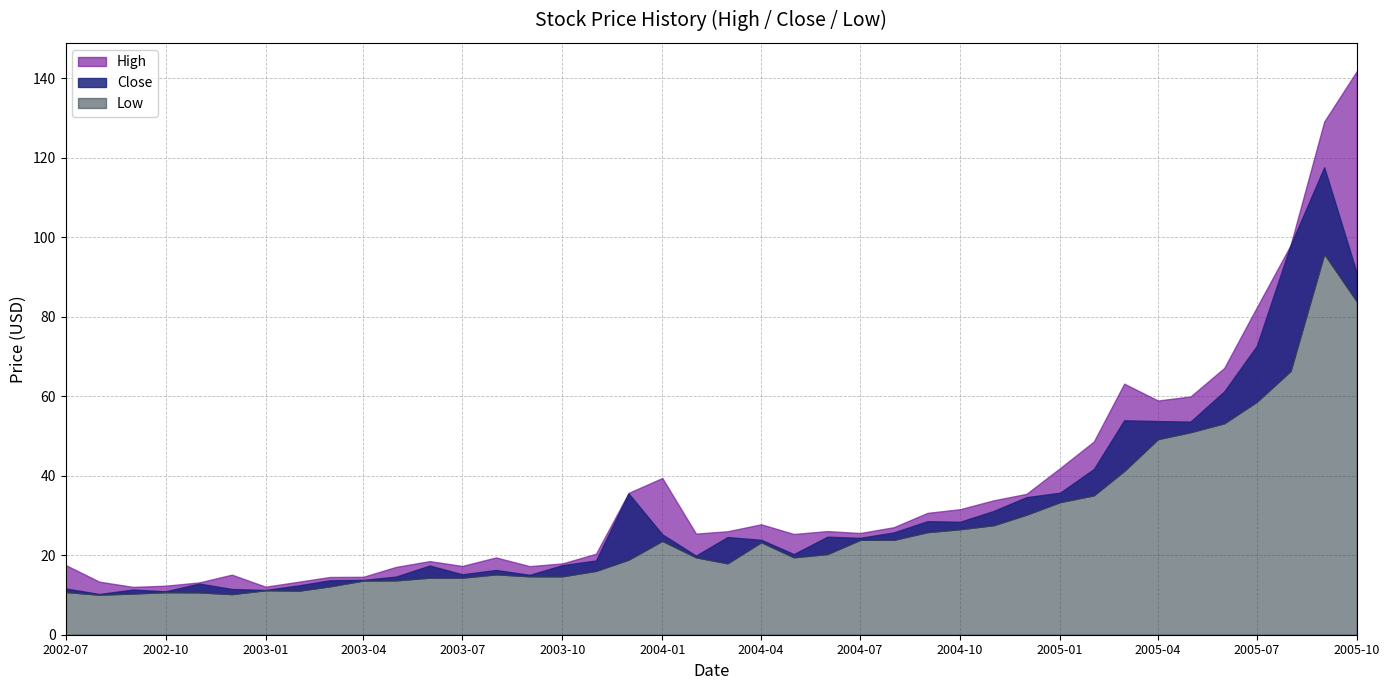

Reading right to left, transcribe all the data shown in this chart.

High: 141.8	129.1	97.9	82.3	67.1	59.9	58.9	63.1	48.6	41.9	35.4	33.8	31.6	30.6	27.0	25.6	26.1	25.3	27.8	26.0	25.4	39.4	35.7	20.4	17.9	17.2	19.4	17.3	18.5	17.1	14.6	14.5	13.3	12.1	15.1	13.2	12.3	12.0	13.3	17.5
Close: 90.9	117.6	97.9	72.6	61.2	53.6	53.7	53.9	41.7	35.7	34.6	31.1	28.4	28.5	25.7	24.4	24.7	20.3	23.9	24.6	19.9	25.2	35.5	18.7	17.5	15.1	16.3	15.2	17.4	14.6	13.8	13.7	12.4	11.3	11.5	12.9	10.9	11.4	10.2	11.6
Low: 83.8	95.8	66.4	58.6	53.2	51.0	49.2	41.2	35.1	33.4	30.2	27.6	26.6	25.8	23.9	23.9	20.3	19.5	23.3	18.0	19.5	23.6	18.9	16.1	14.7	14.7	15.2	14.4	14.4	13.7	13.6	12.2	11.1	11.2	10.2	10.7	10.7	10.4	10.1	10.8